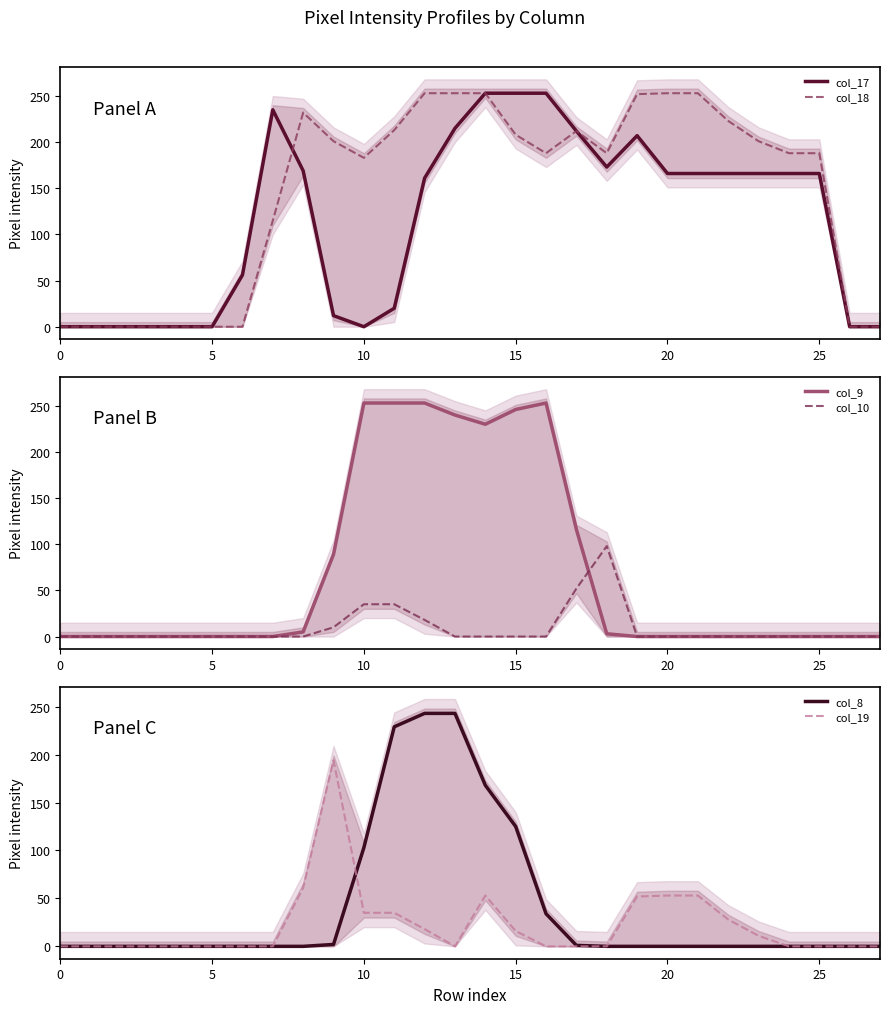

Which series has the largest total across all categories?

col_18